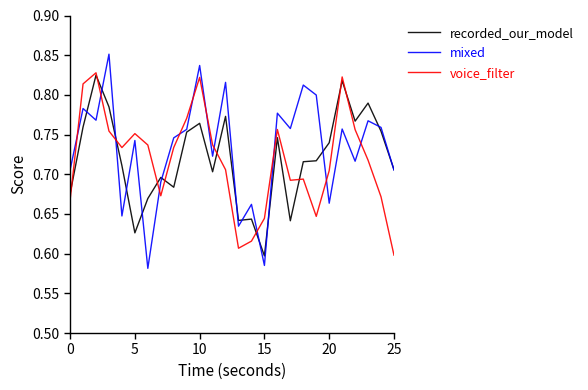

In mixed, how many points are higher than both neighbors (excluding endpoints)?

10